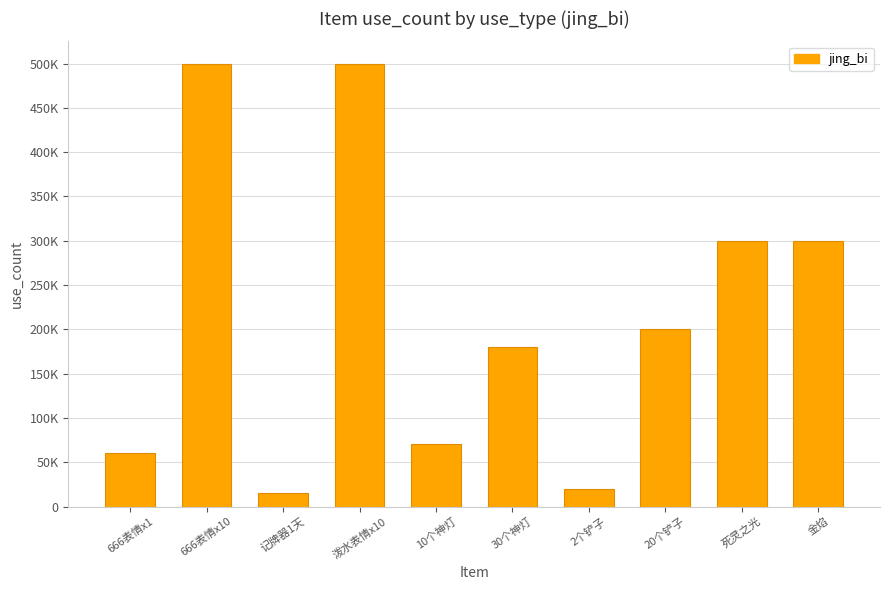

What is the label of the 8th bar from the right?

记牌器1天